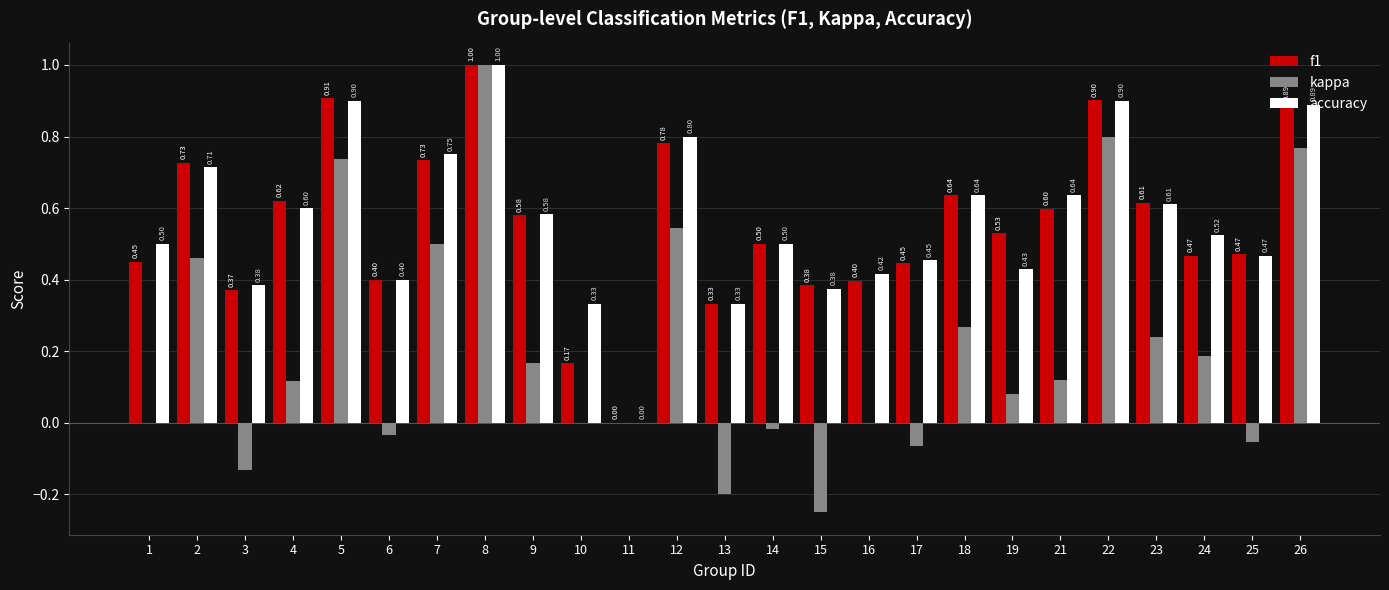

What are all the series names shown in the legend?

f1, kappa, accuracy